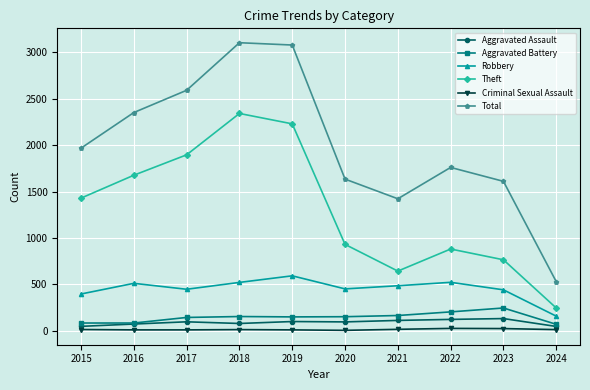

True or false: Criminal Sexual Assault has more than 0 interior local peaks.

True